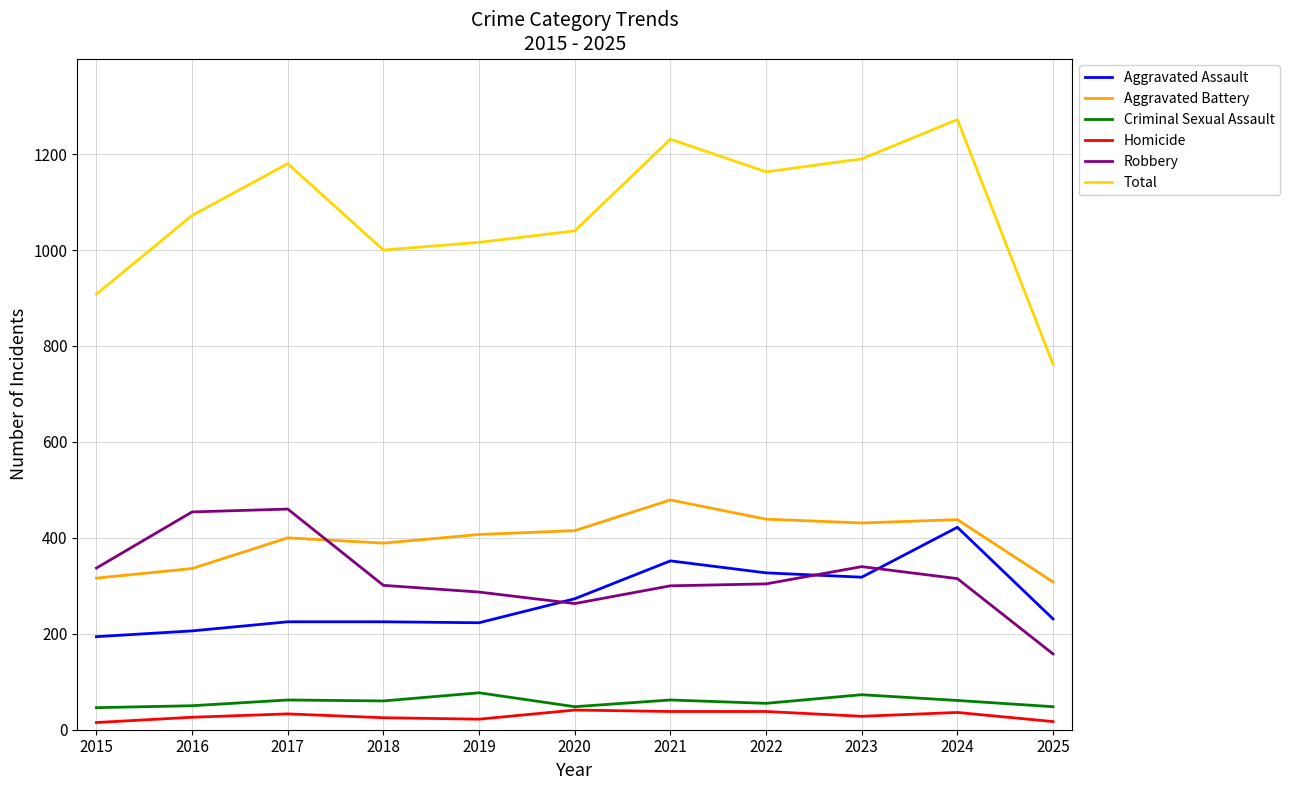

What is the spread (max minus min) of values at 2023?

1162